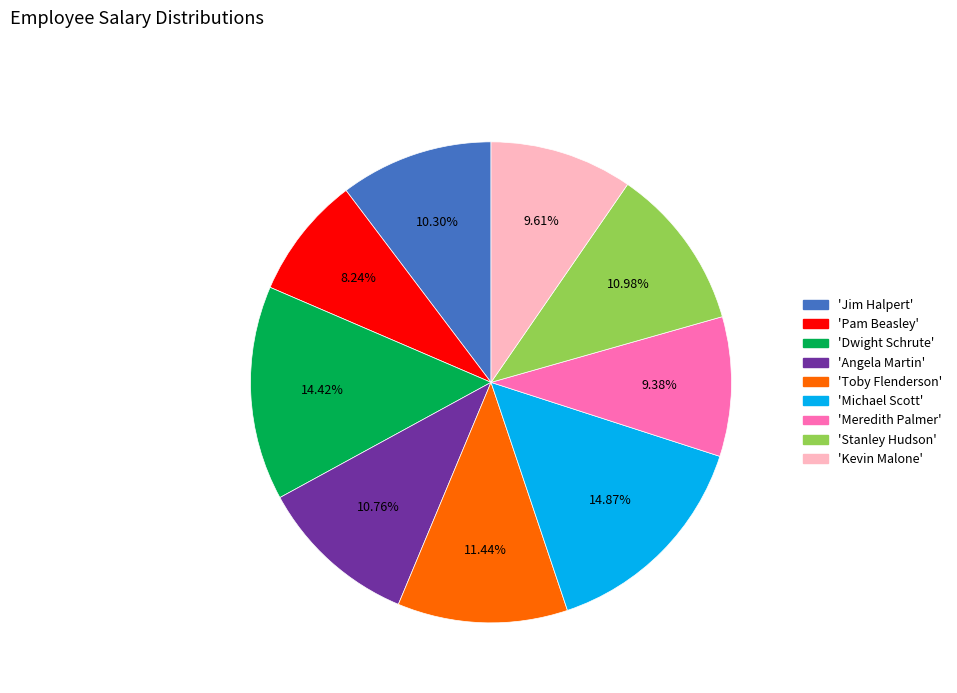

What is the ratio of the value at 'Dwight Schrute' to the value at 'Kevin Malone'?

1.5